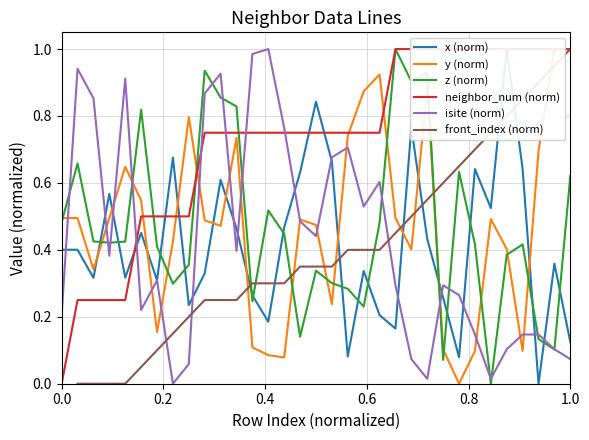

Which series has the largest total across all categories?

neighbor_num (norm)